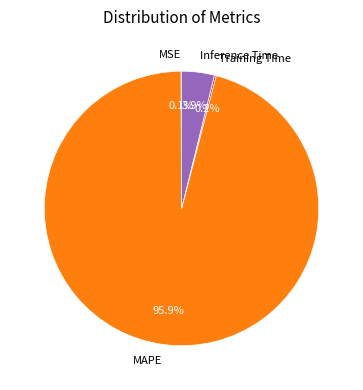

Is the sum of MAPE and Inference Time greater than half?

Yes